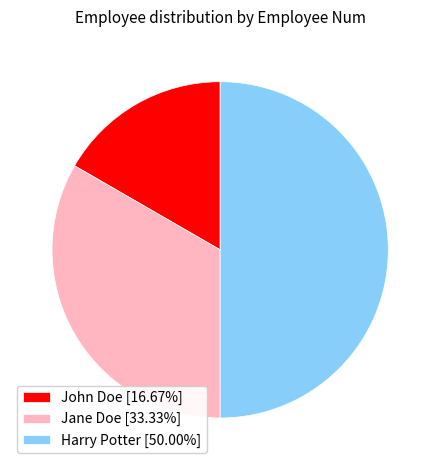

Approximately how many times larger is the value at Jane Doe compared to Harry Potter?

0.7